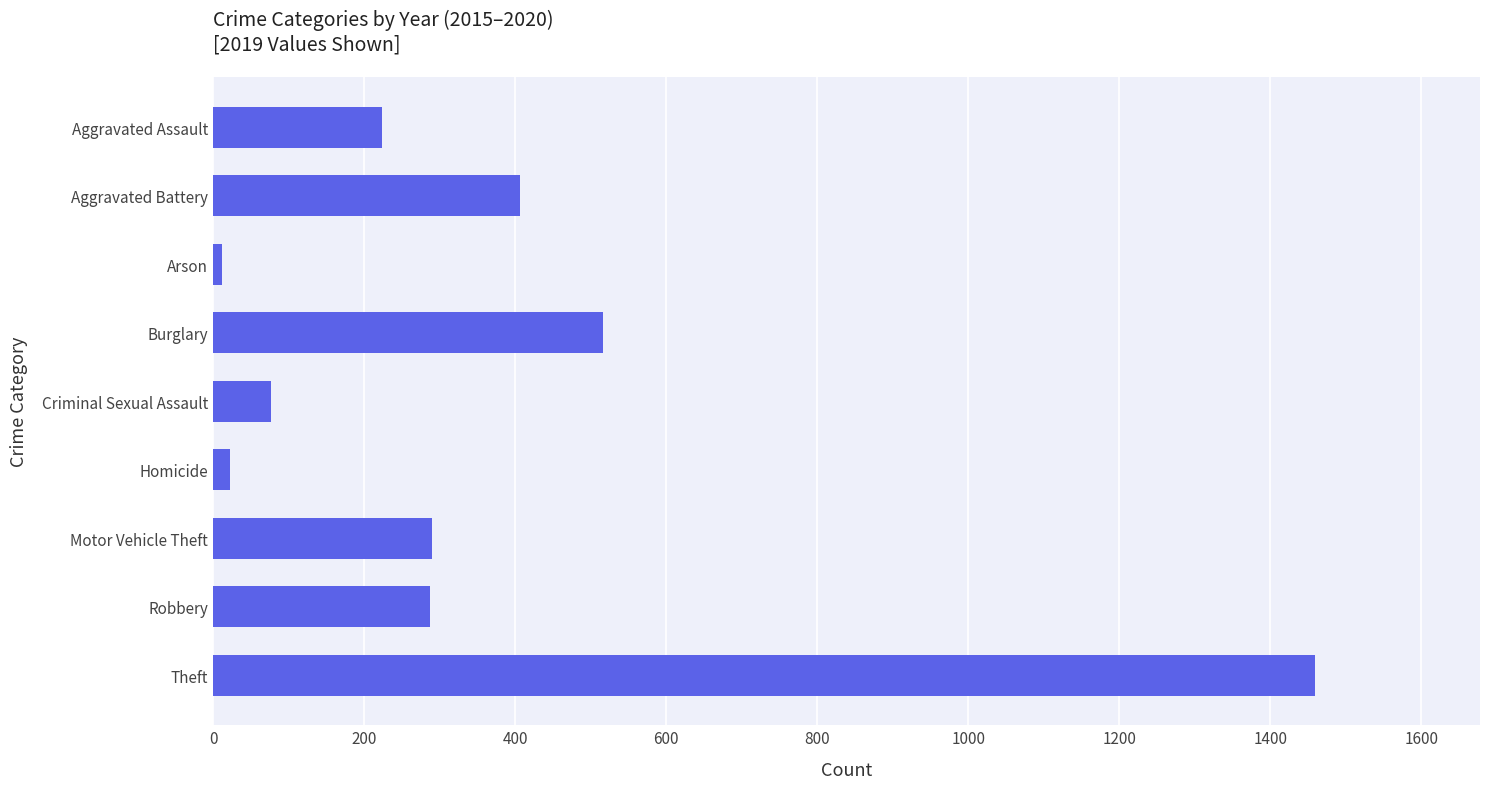

True or false: the data shows 567 at Aggravated Battery.

False